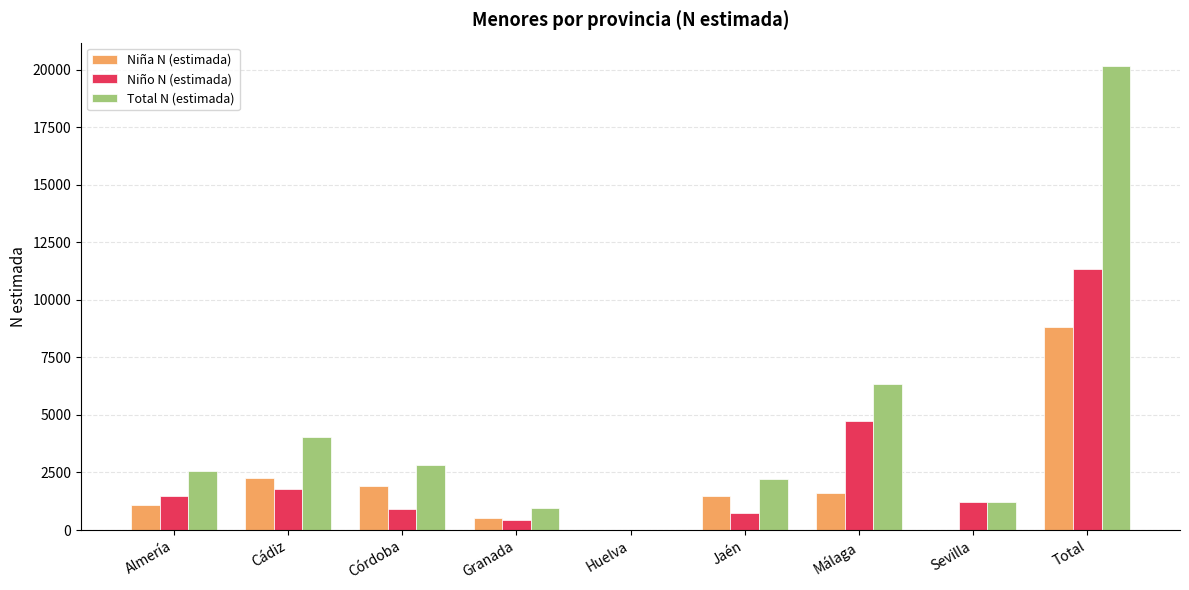

How many groups of bars are there?

9